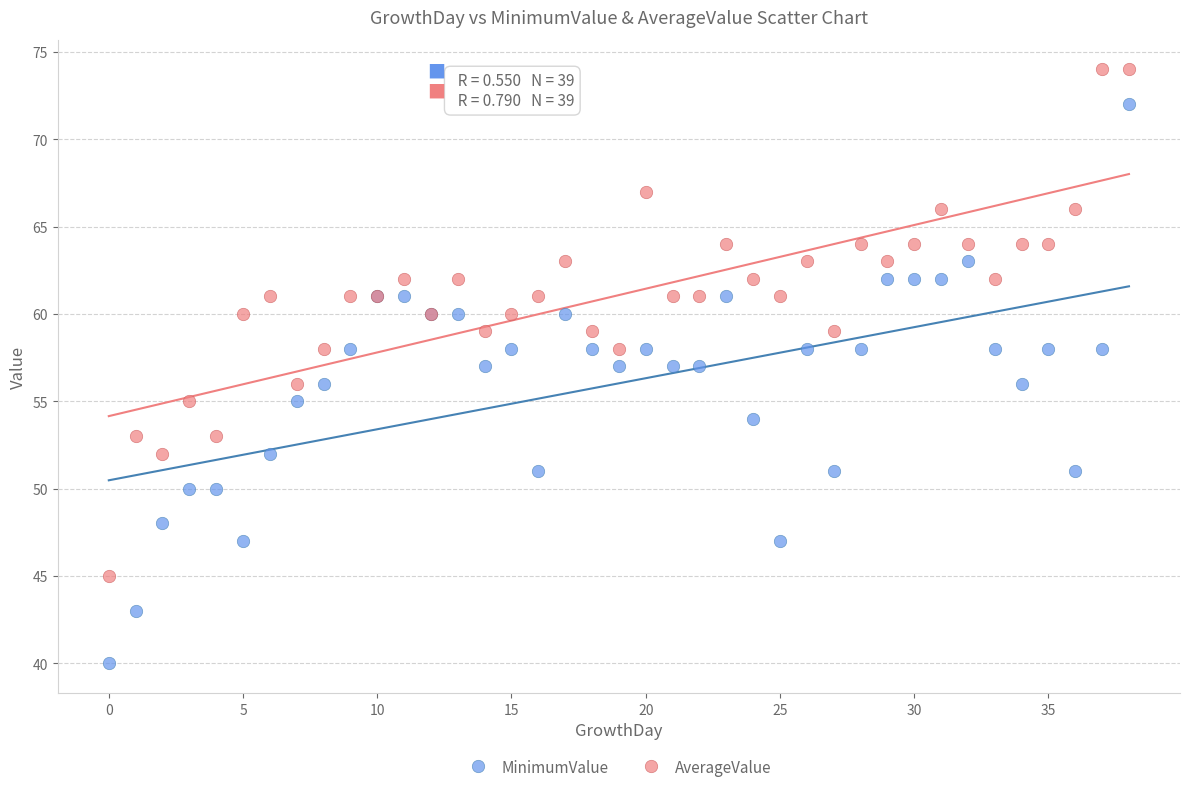

Which series has the widest spread of Y values?

MinimumValue